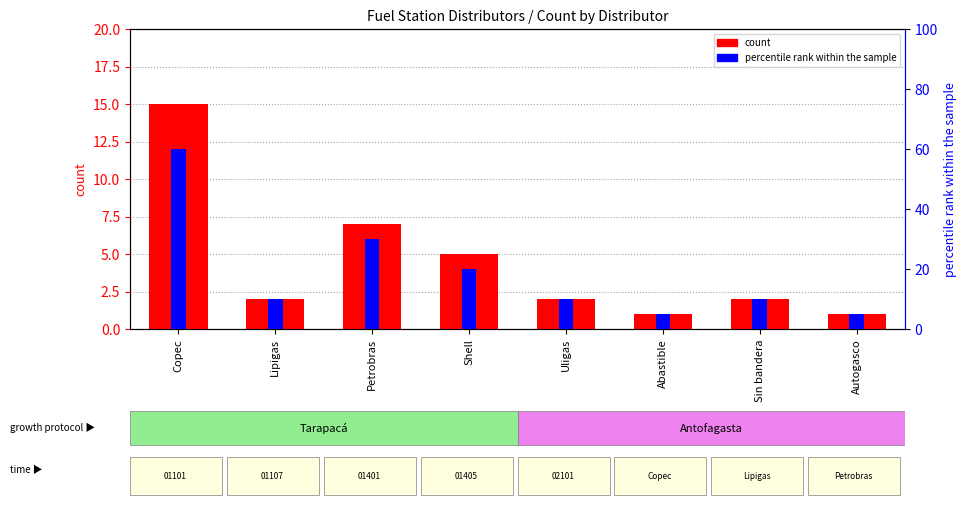

Is the value of count at Autogasco greater than the value of percentile rank within the sample at Abastible?

No